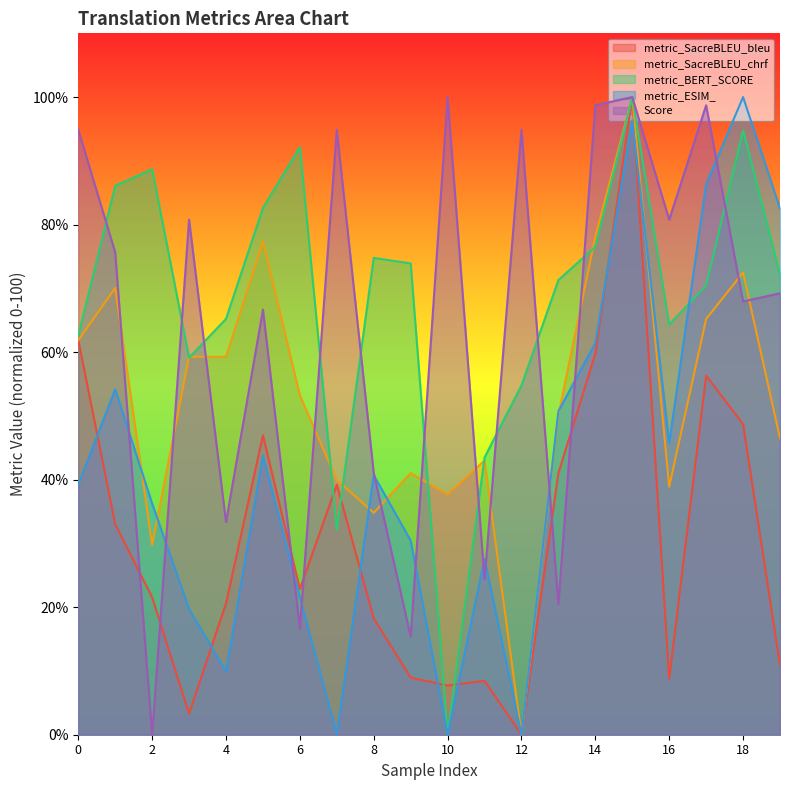

The value of metric_BERT_SCORE at 18 is 134.6. True or false?

False